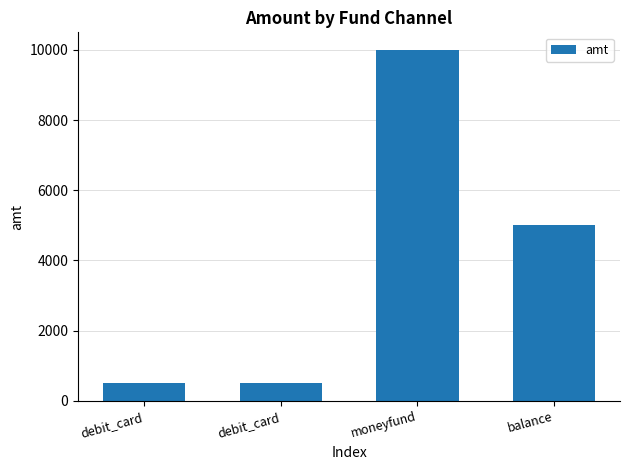

The value at balance is 7343. True or false?

False